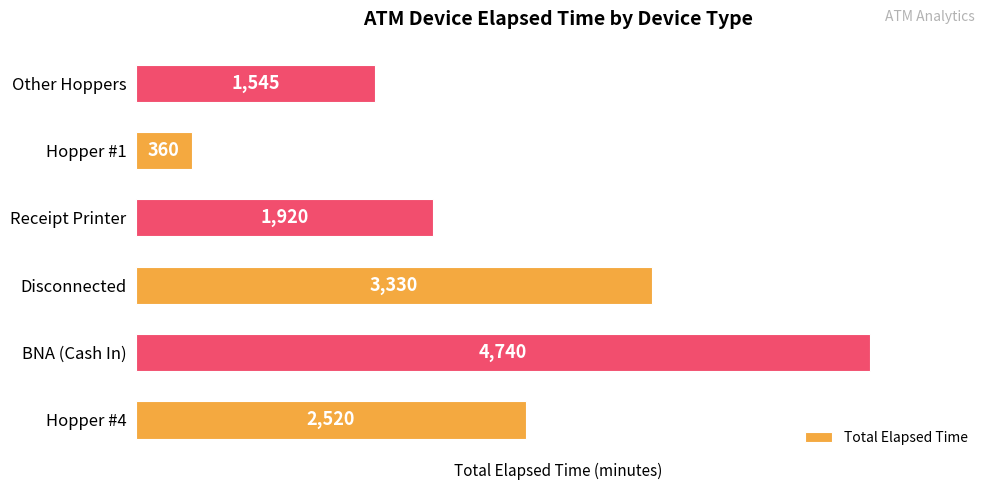

Which category has the highest value across all series?

BNA (Cash In)